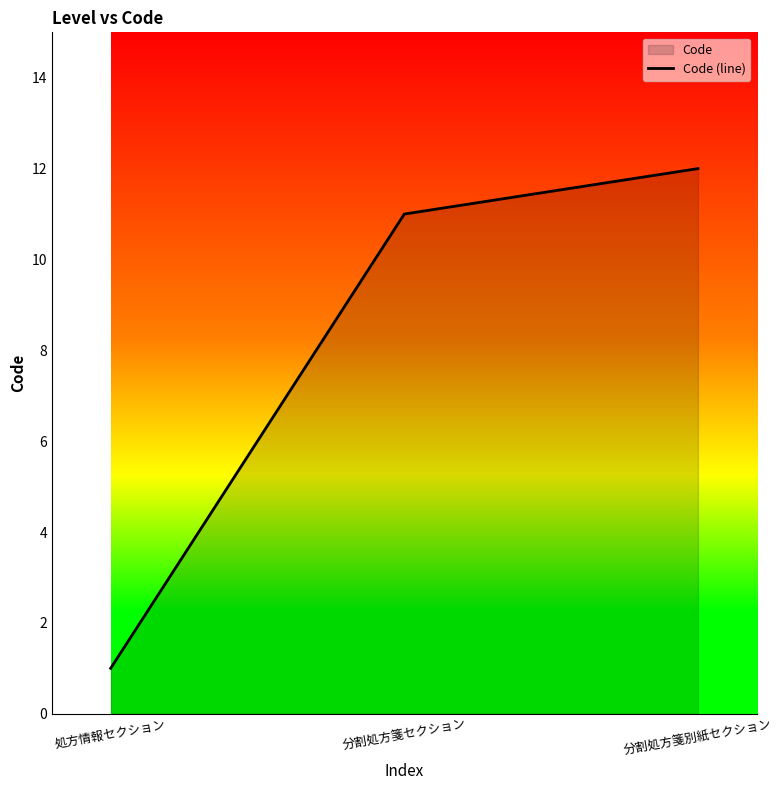

Which has a higher value, 分割処方箋セクション or 処方情報セクション?

分割処方箋セクション